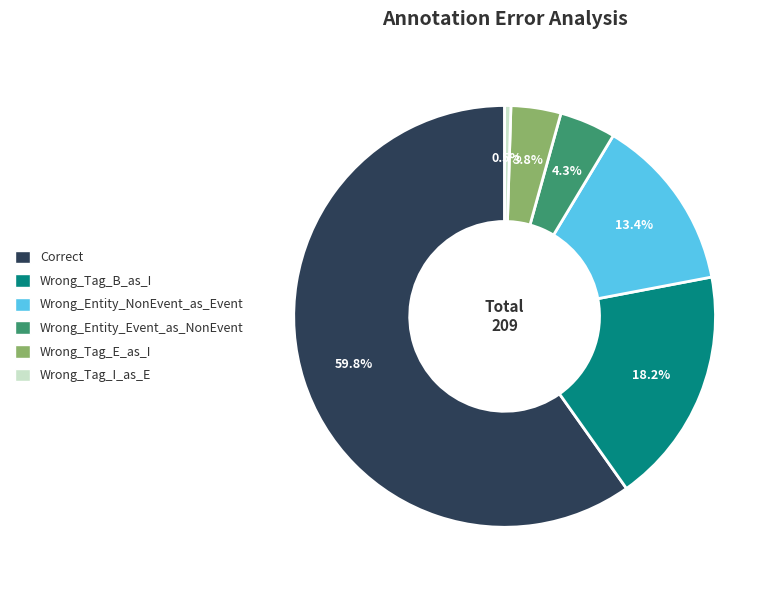

To the nearest percent, what is the difference between the Wrong_Entity_NonEvent_as_Event and Wrong_Entity_Event_as_NonEvent slice percentages?

9%